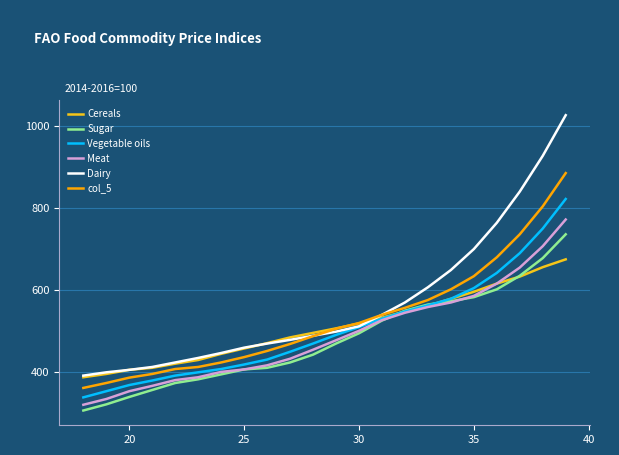

Rank the series by their maximum value, from highest to lowest.

Dairy, col_5, Vegetable oils, Meat, Sugar, Cereals